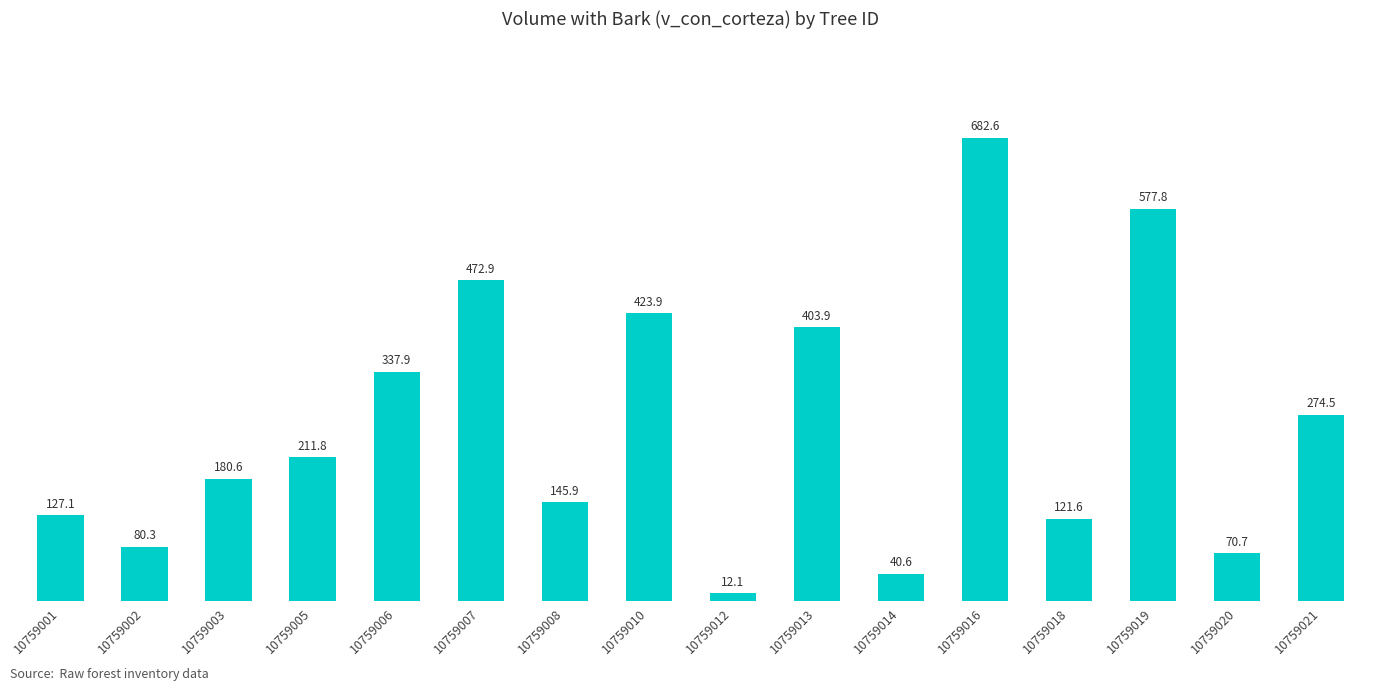

The value at 10759012 is 12.1. True or false?

True